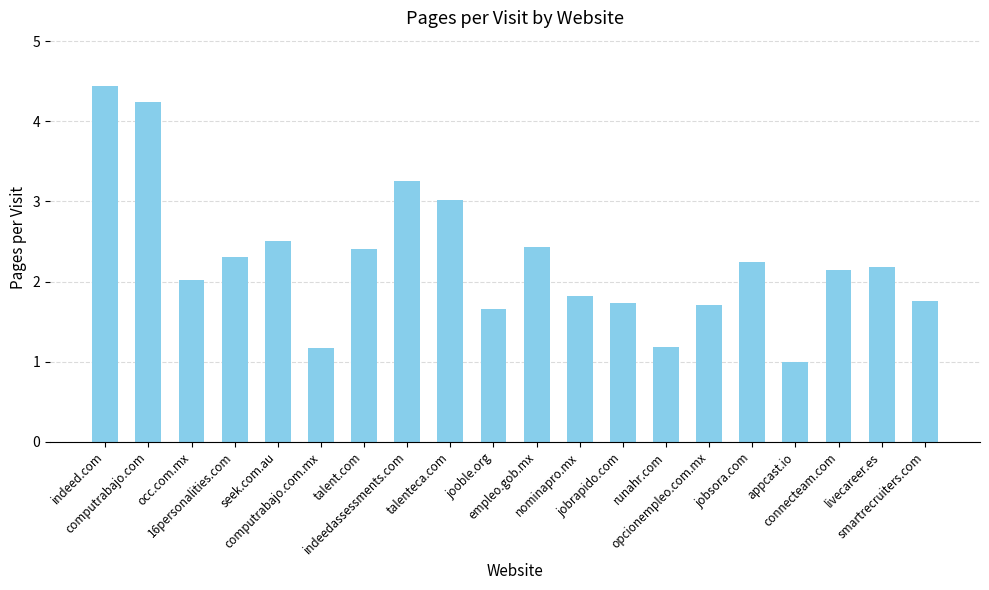

Reading left to right, what are all the values shown in this chart?

indeed.com=4.4	computrabajo.com=4.2	occ.com.mx=2.0	16personalities.com=2.3	seek.com.au=2.5	computrabajo.com.mx=1.2	talent.com=2.4	indeedassessments.com=3.3	talenteca.com=3.0	jooble.org=1.7	empleo.gob.mx=2.4	nominapro.mx=1.8	jobrapido.com=1.7	runahr.com=1.2	opcionempleo.com.mx=1.7	jobsora.com=2.2	appcast.io=1.0	connecteam.com=2.1	livecareer.es=2.2	smartrecruiters.com=1.8